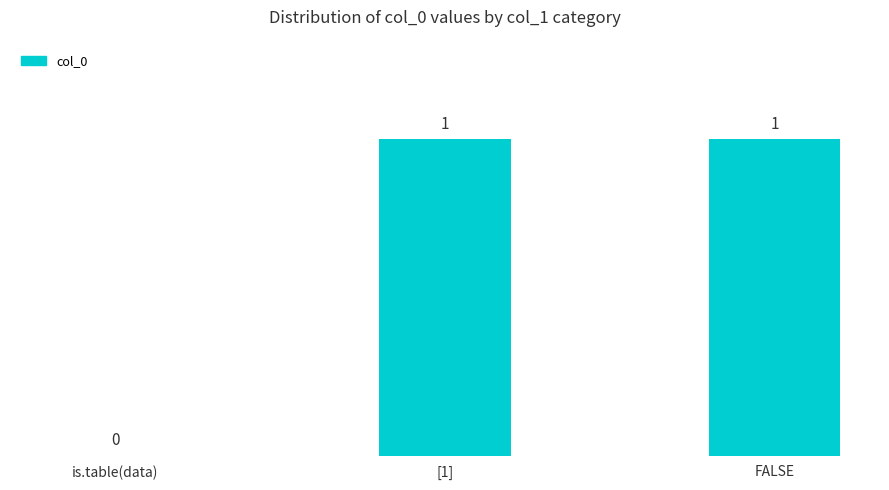

What is the change in value from is.table(data) to FALSE?

+1